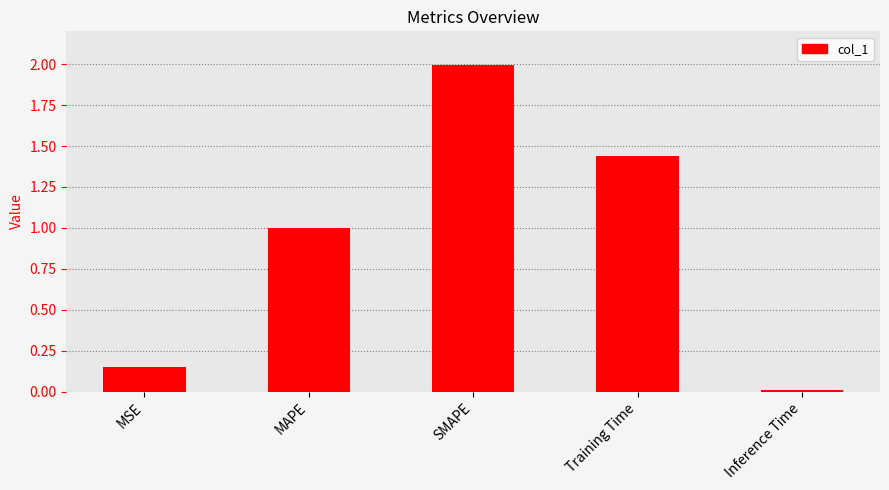

What position from the left is Training Time?

4